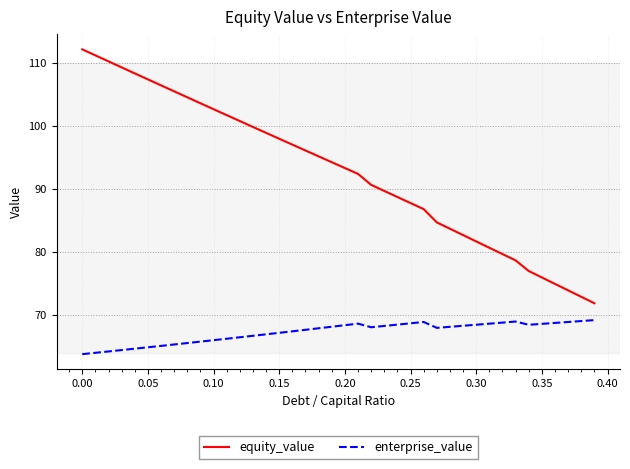

What is the difference between the maximum and minimum values in the equity_value series?

40.2